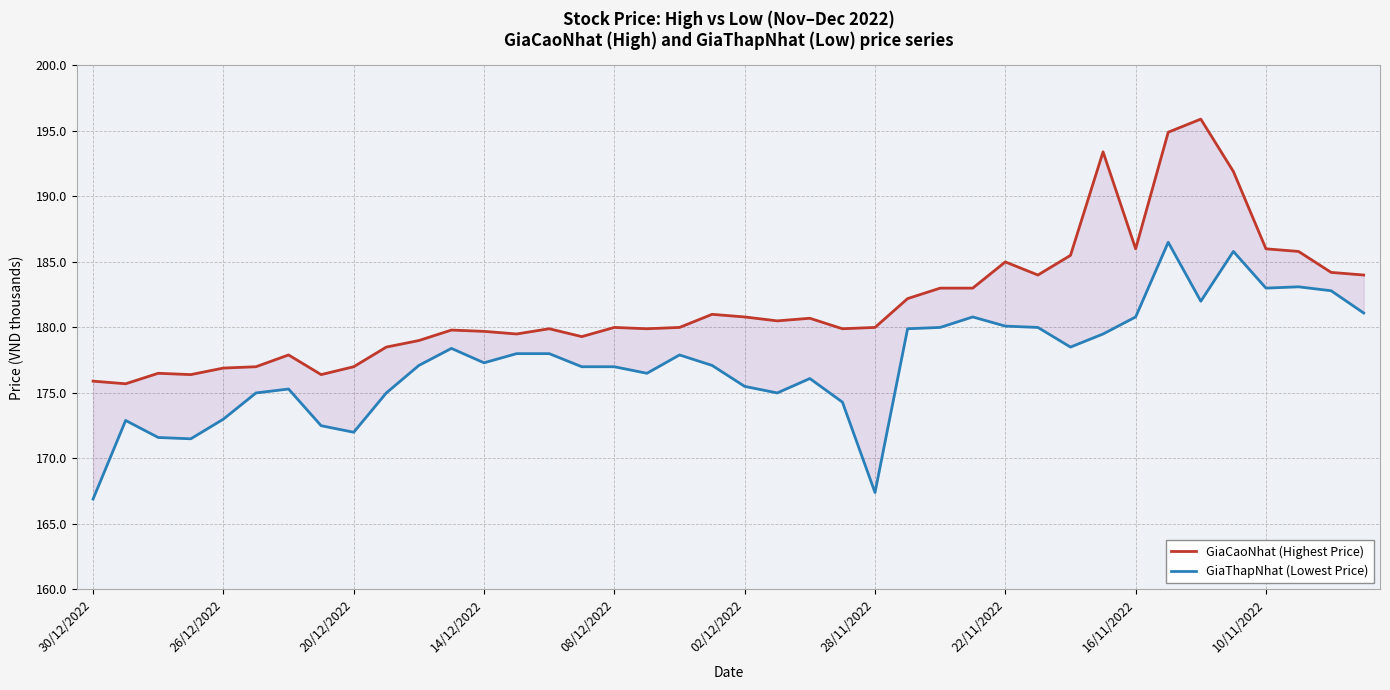

At how many categories does at least one series exceed 183?

12